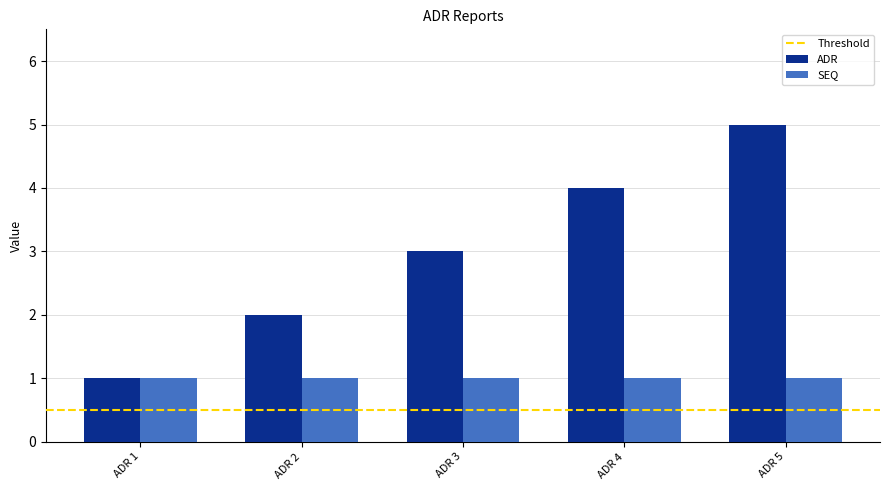

True or false: SEQ has a value of 1 at ADR 3.

True